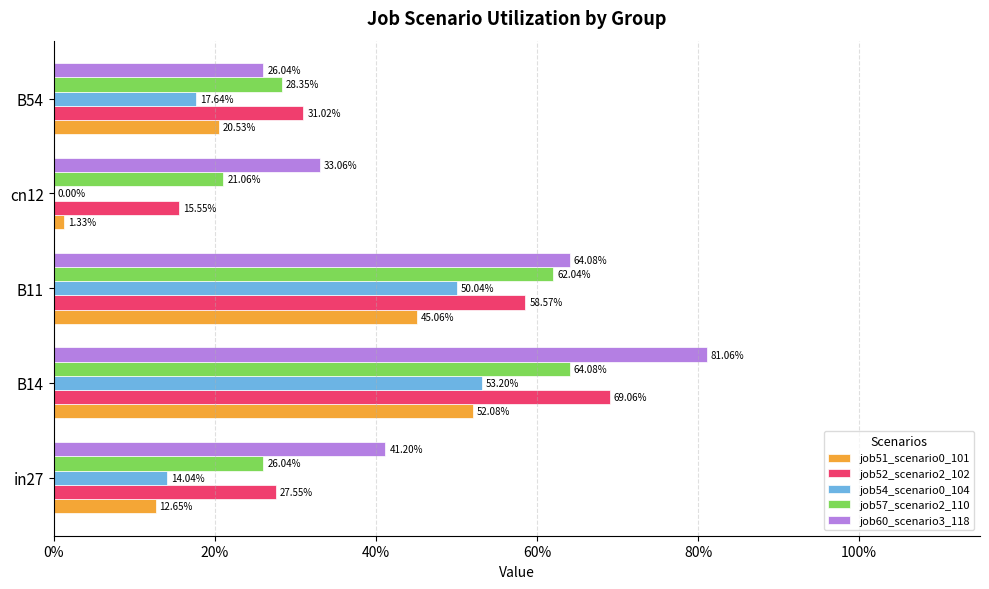

How many distinct data groups are displayed?

5